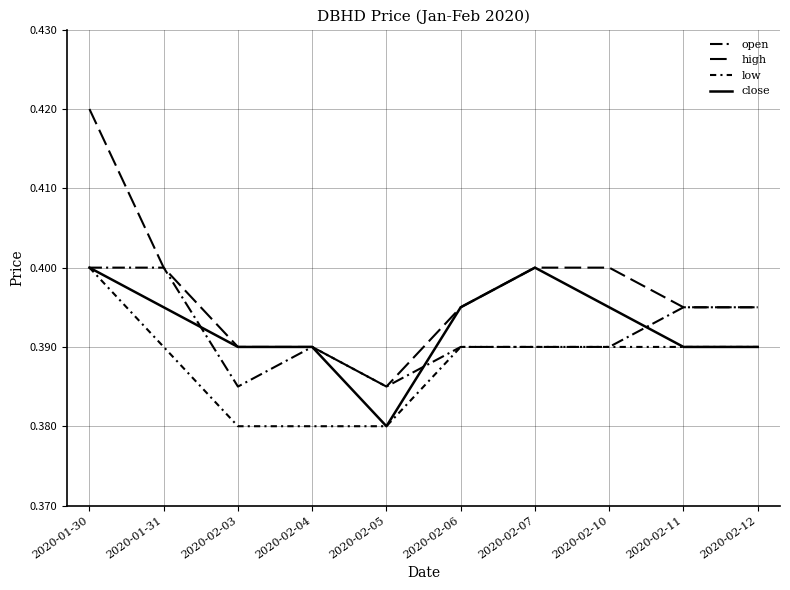

What is the label of the 2nd point from the left?

2020-01-31